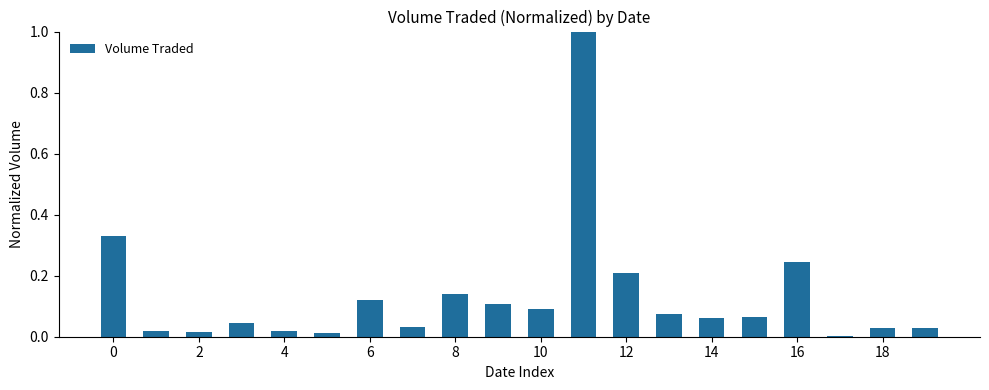

What is the sum of all values?

2.6